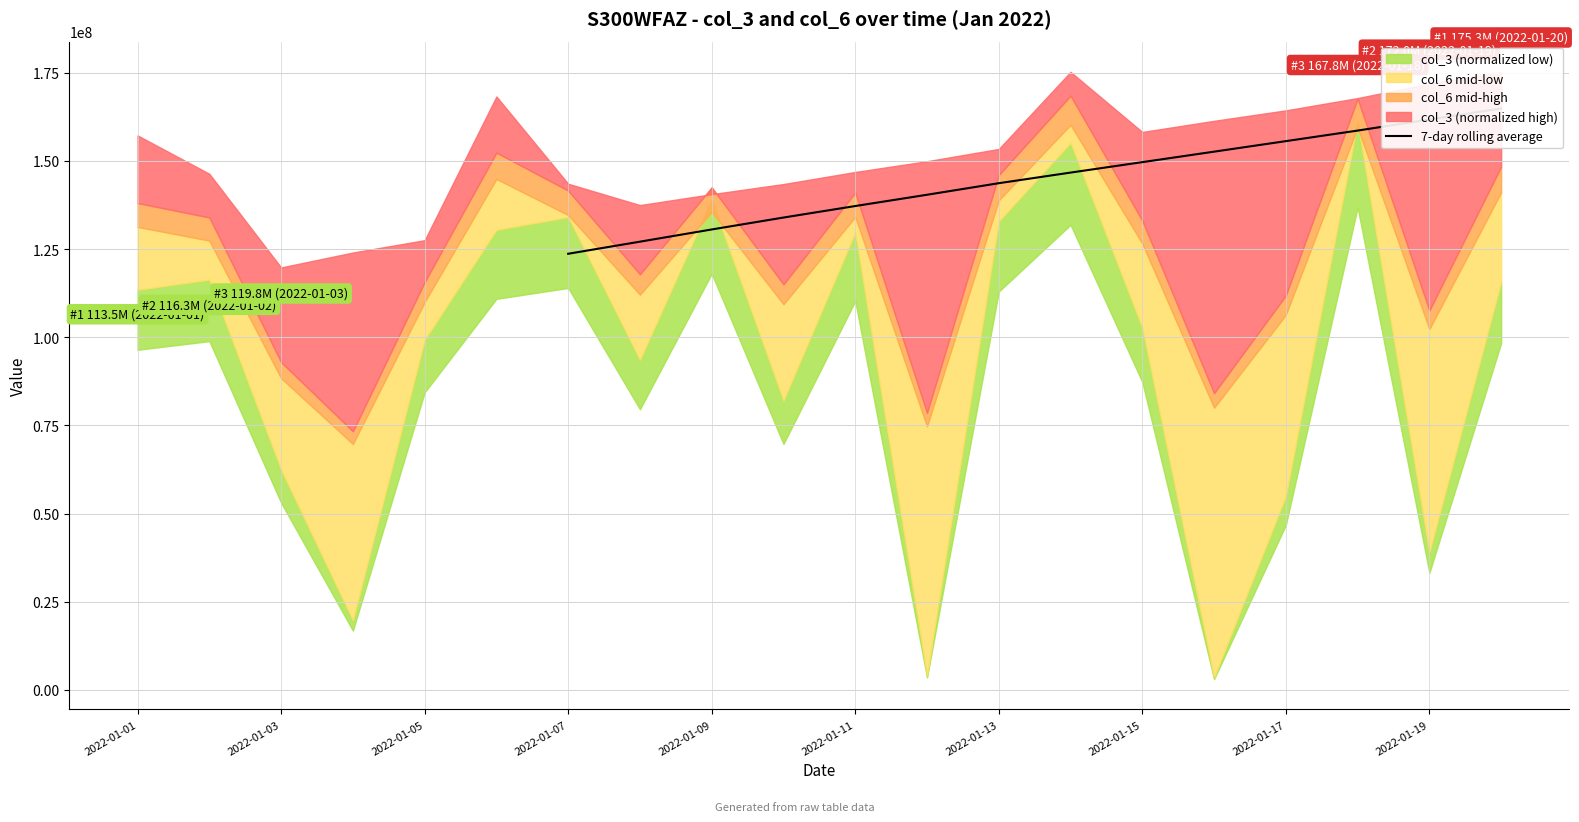

True or false: there are more than 0 points higher than both neighbors.

False